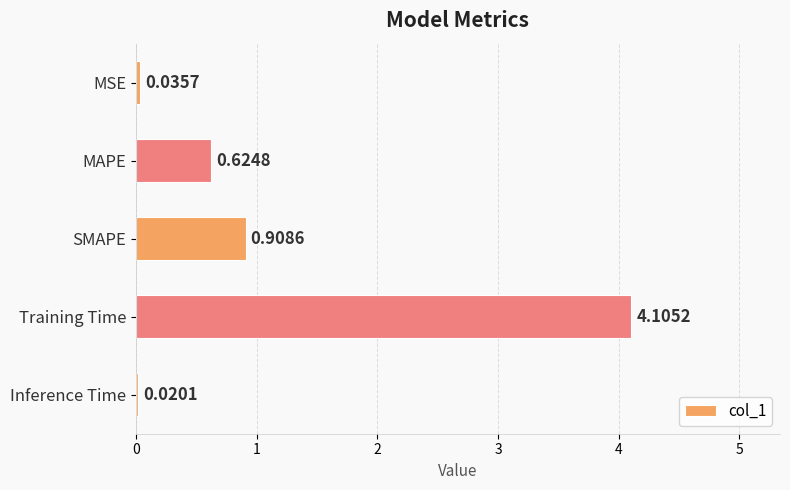

What is the label of the 2nd bar from the top?

MAPE